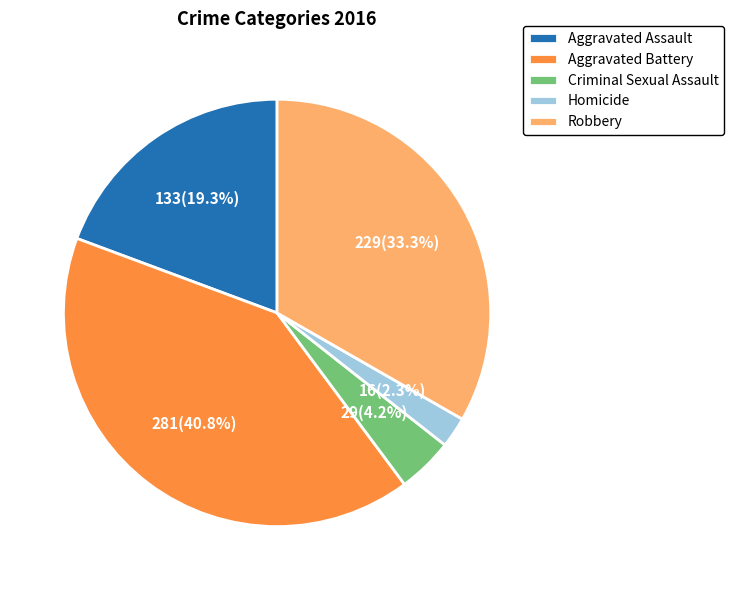

To the nearest percent, what is the difference between the largest and smallest slice percentages?

39%